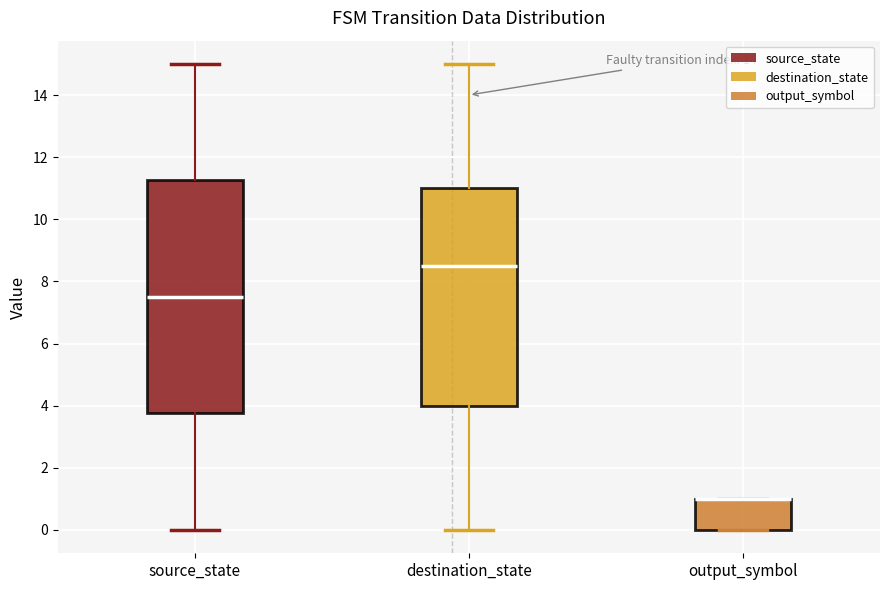

Where is the upper edge of the box for output_symbol on the y-axis? The values are not printed on the chart, so give them approximately, as read against the axis.

1.0